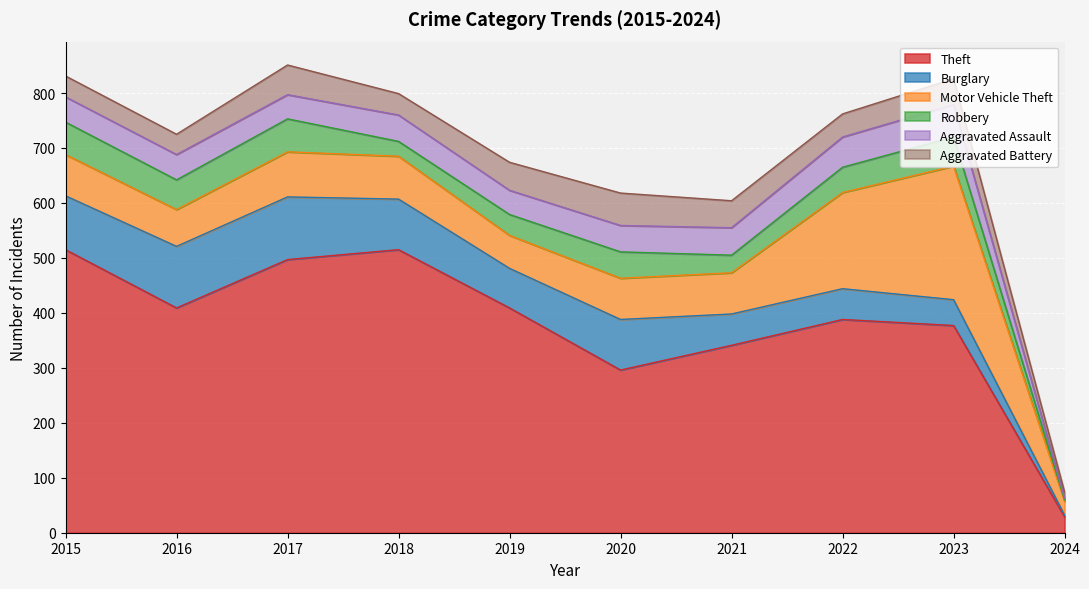

At which category does the chart reach its minimum across all series?

2024